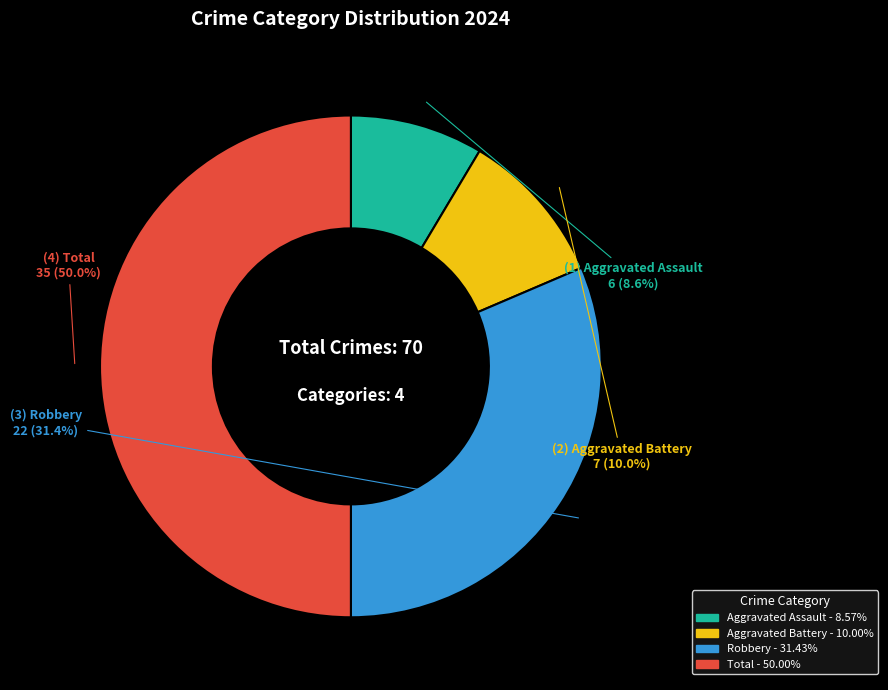

Does Robbery represent more than half of the total?

No